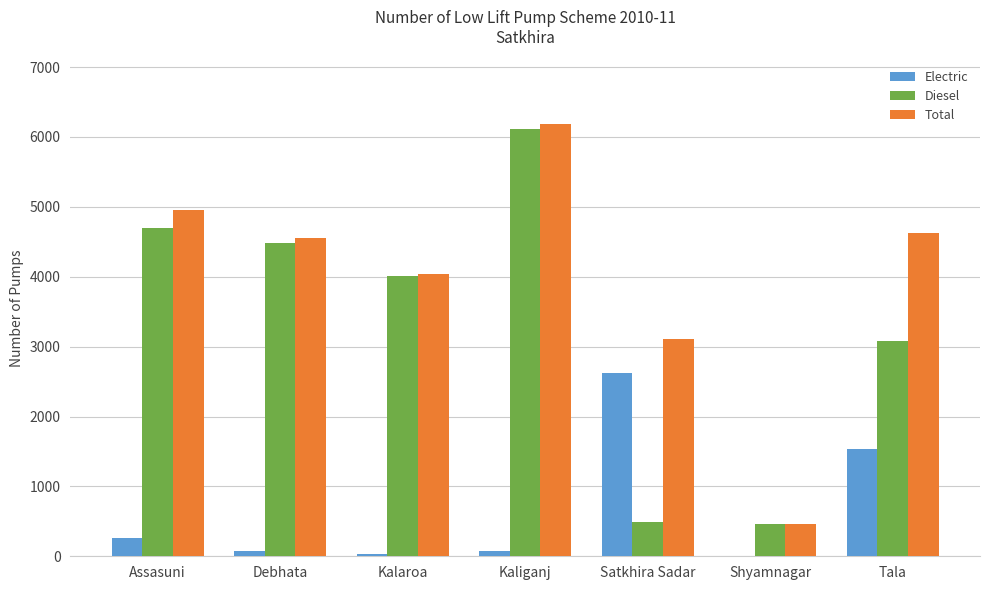

How many distinct data groups are displayed?

3